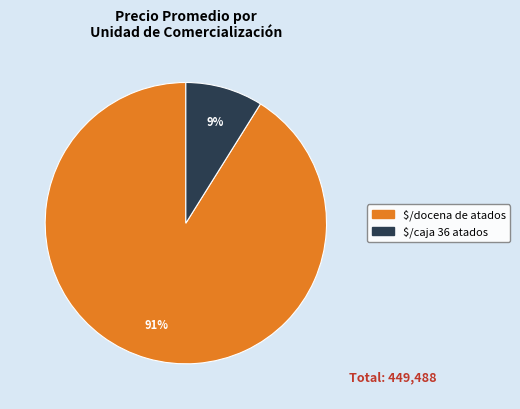

To the nearest percent, what is the average slice percentage?

50%